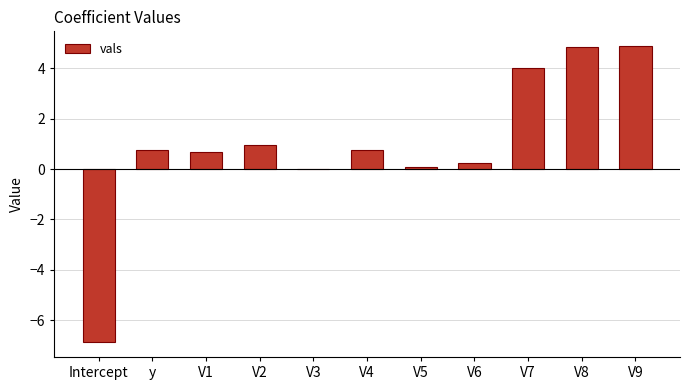

What is the change in value from V8 to V9?

+0.1